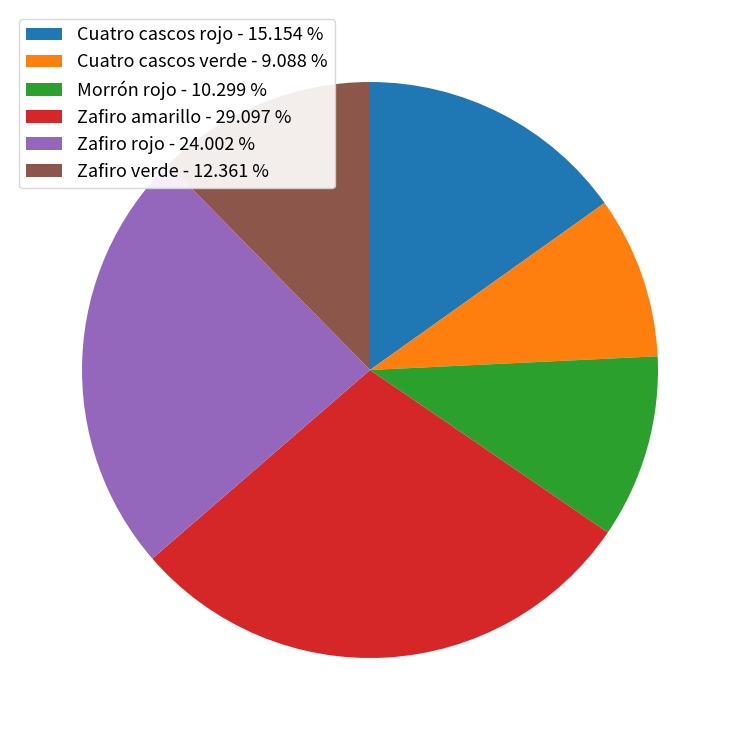

Do Morrón rojo and Cuatro cascos rojo together represent more than half of the pie?

No